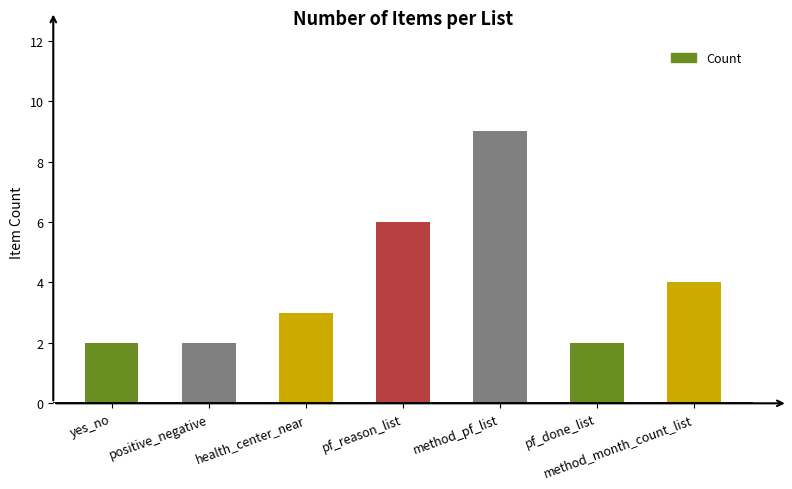

What position from the right is pf_done_list?

2